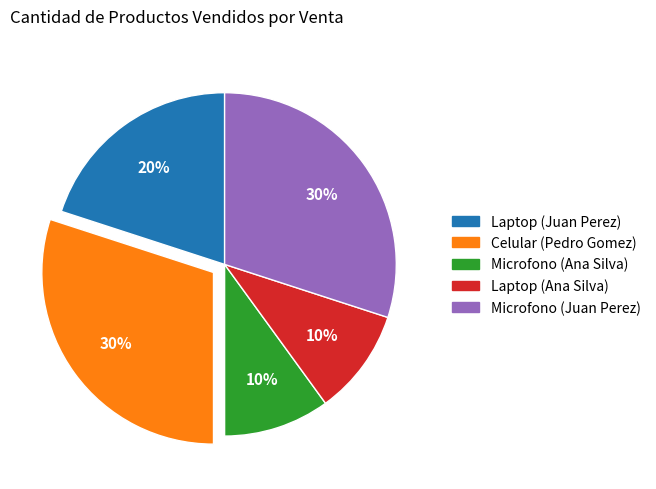

To the nearest percent, what is the difference between the Microfono (Juan Perez) and Microfono (Ana Silva) slice percentages?

20%